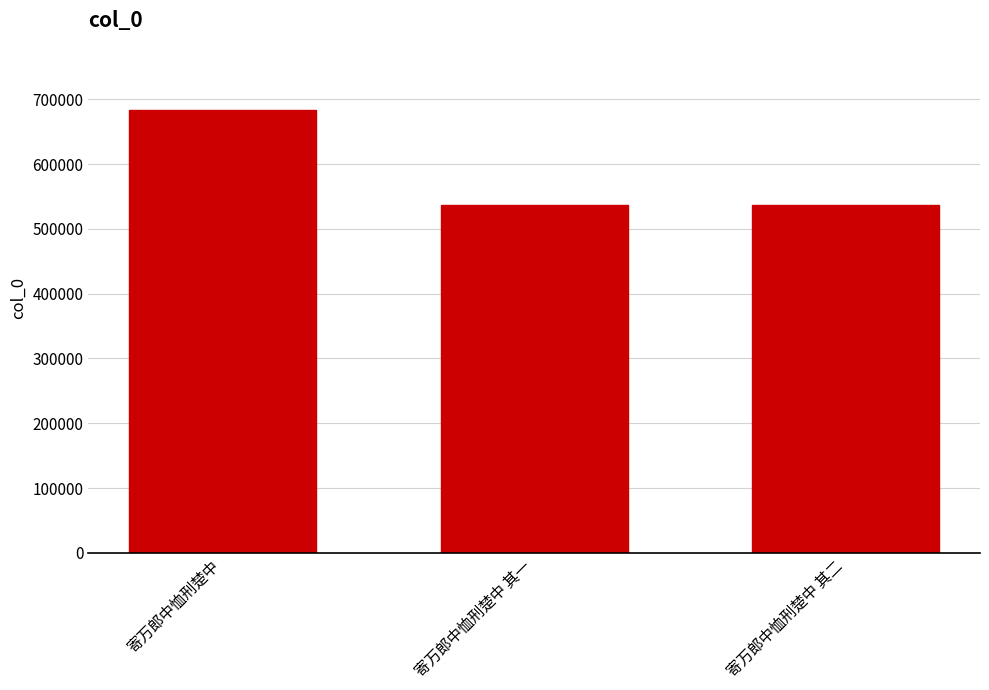

What is the minimum value shown in the chart?

537315